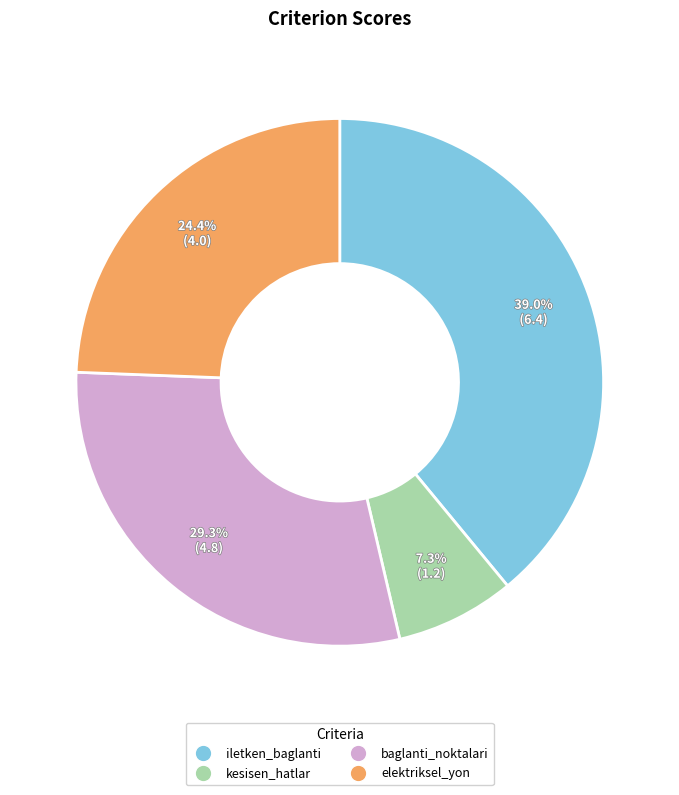

What is the smallest slice in the pie chart?

kesisen_hatlar